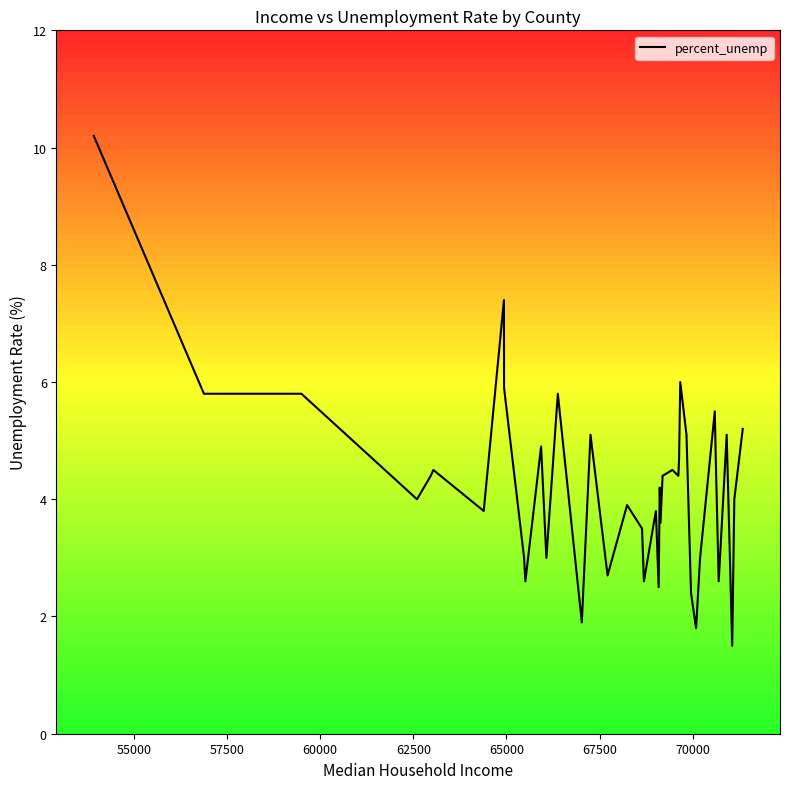

How many lines are shown in the chart?

1